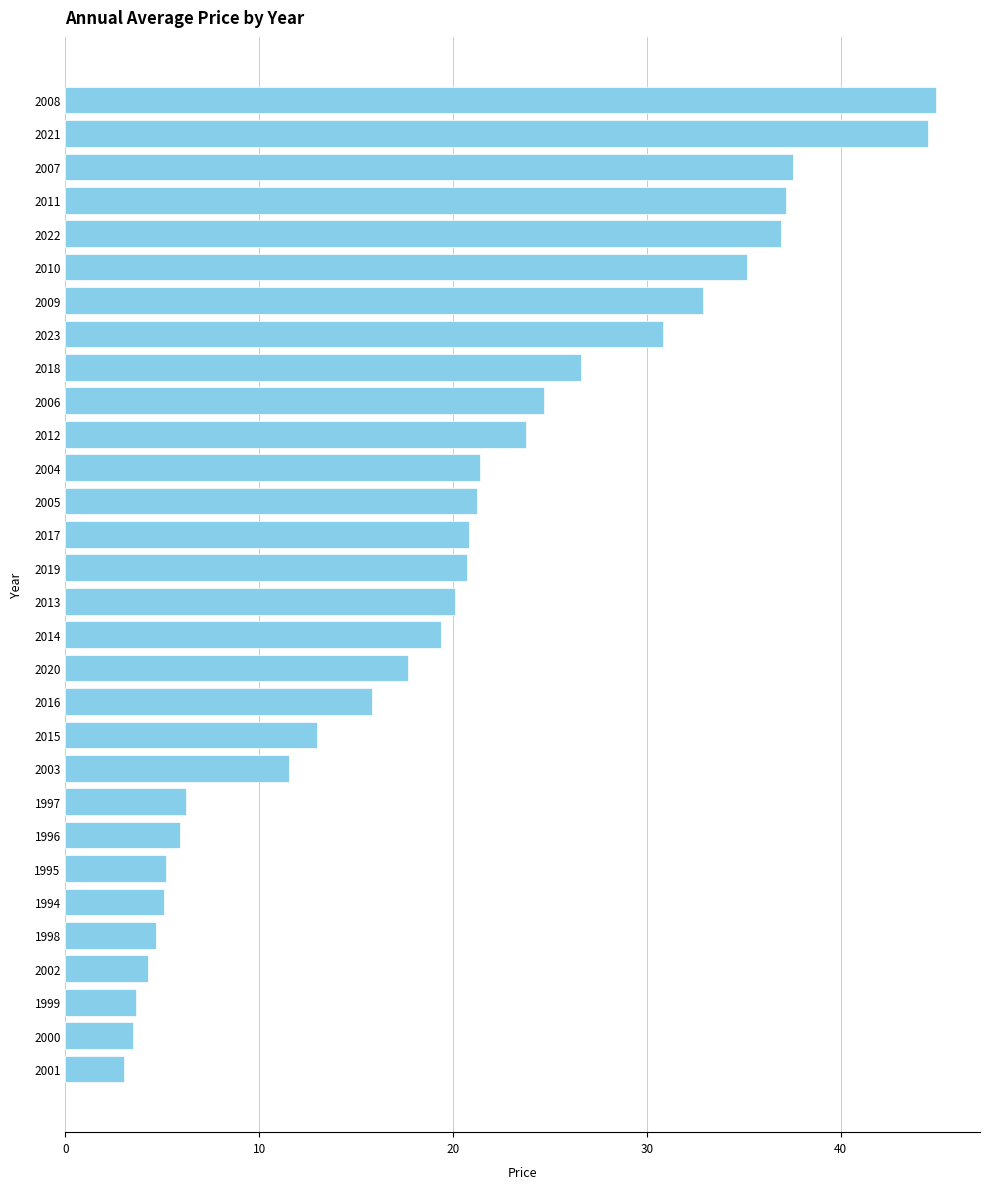

What is the average value?

19.9